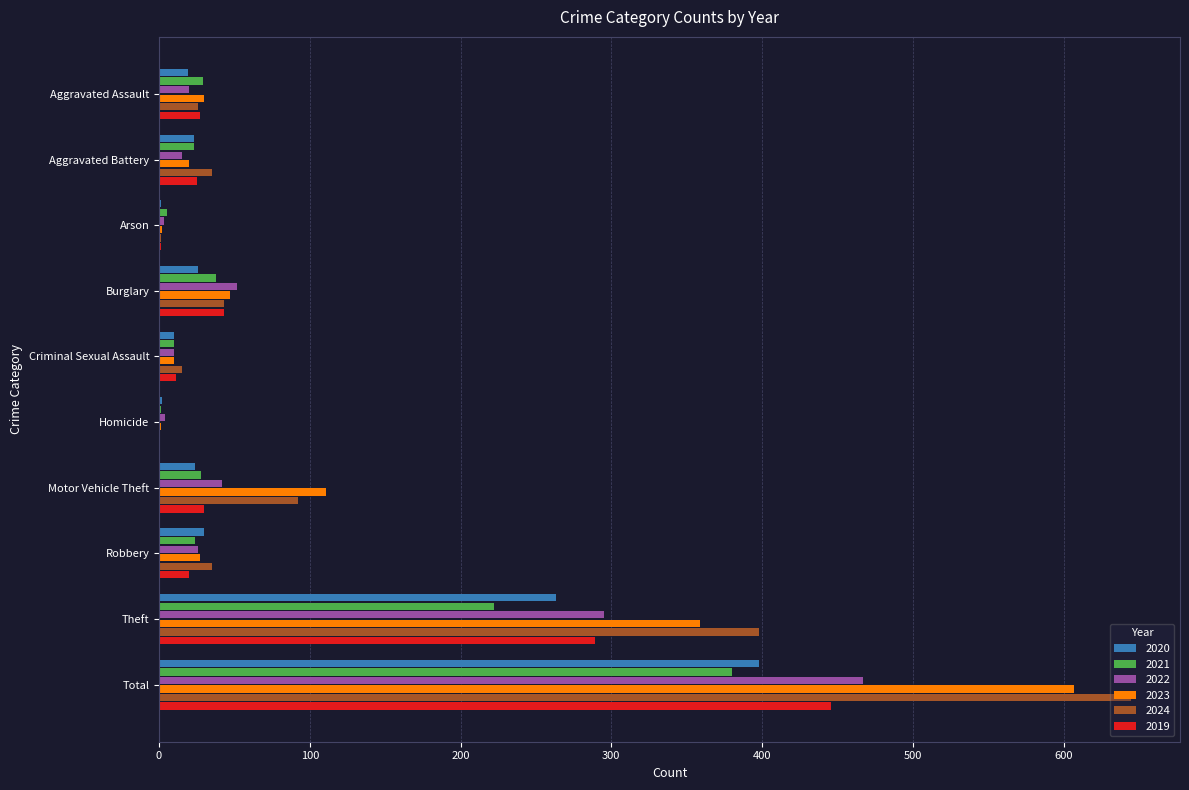

What is the average value of the 2023 series?

121